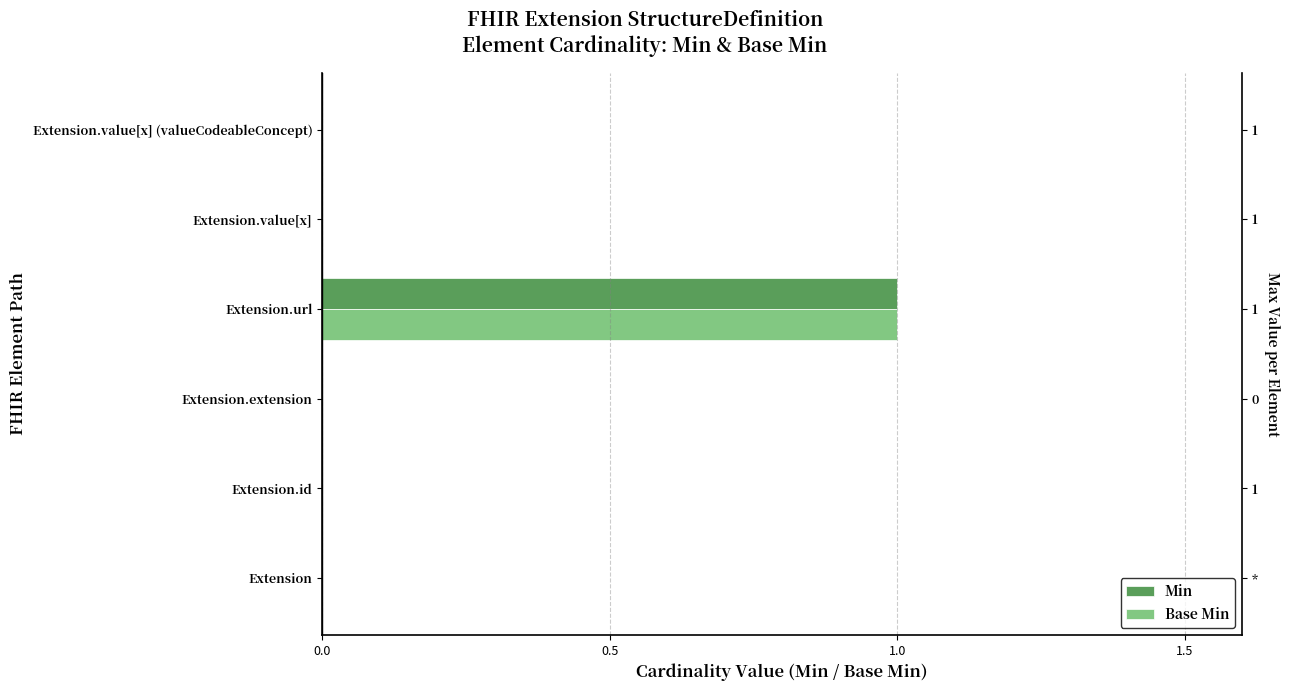

What is the maximum value for Min?

1